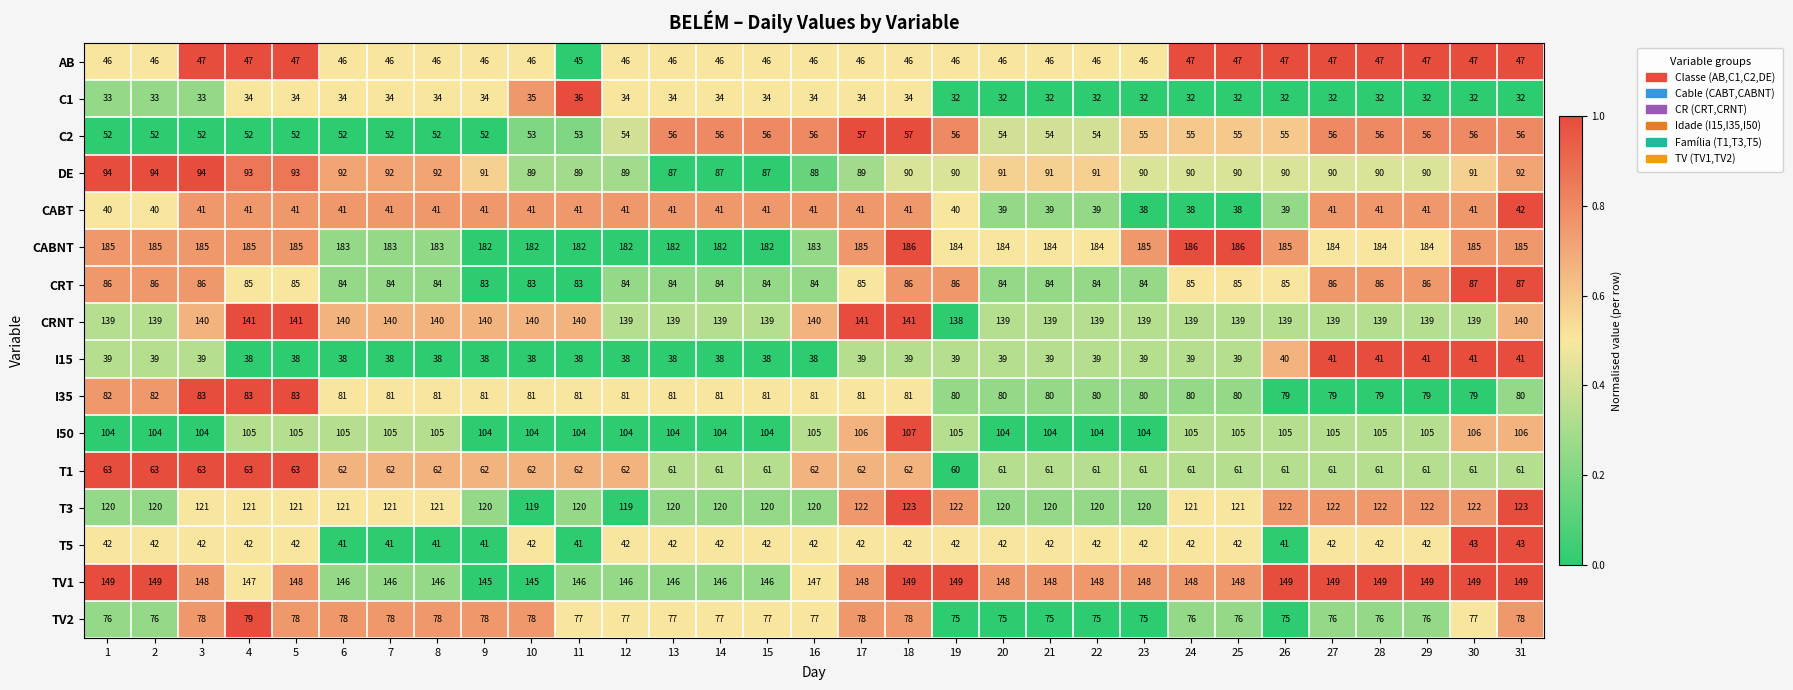

What is the maximum value shown in the chart?

186